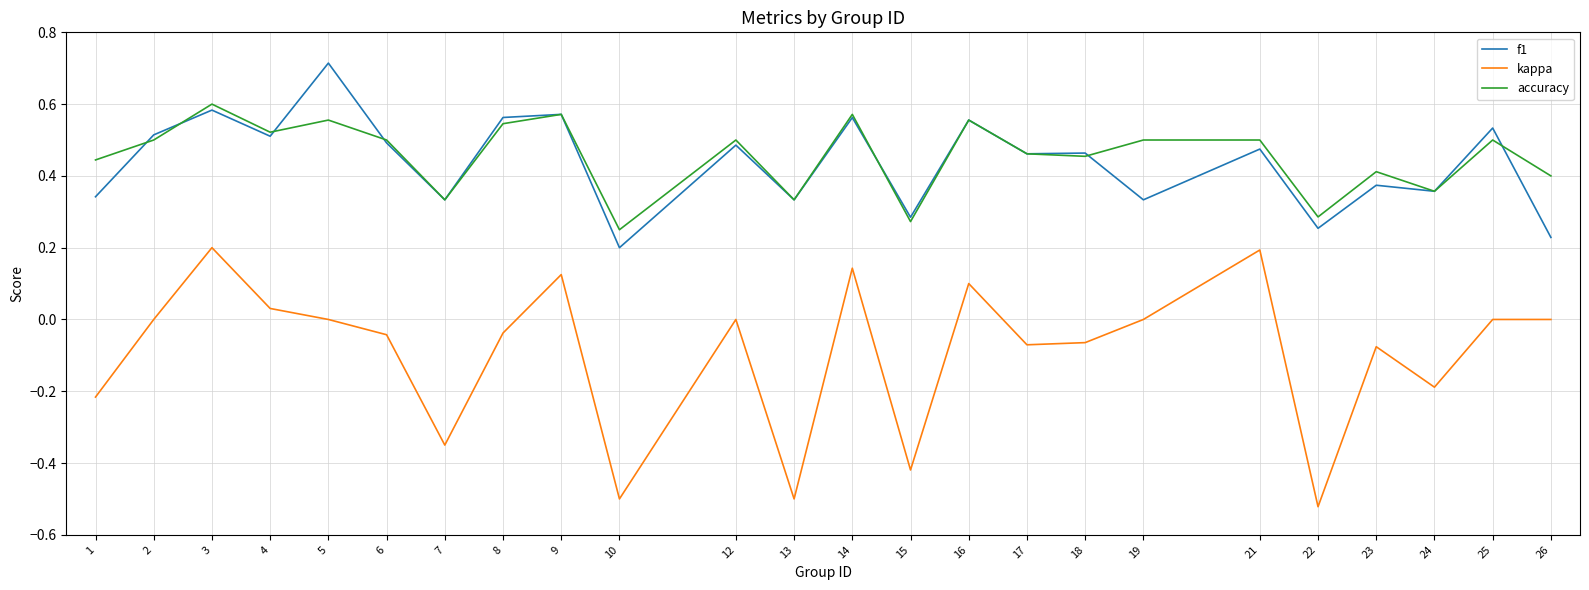

List the series in order of their peak value, highest first.

f1, accuracy, kappa